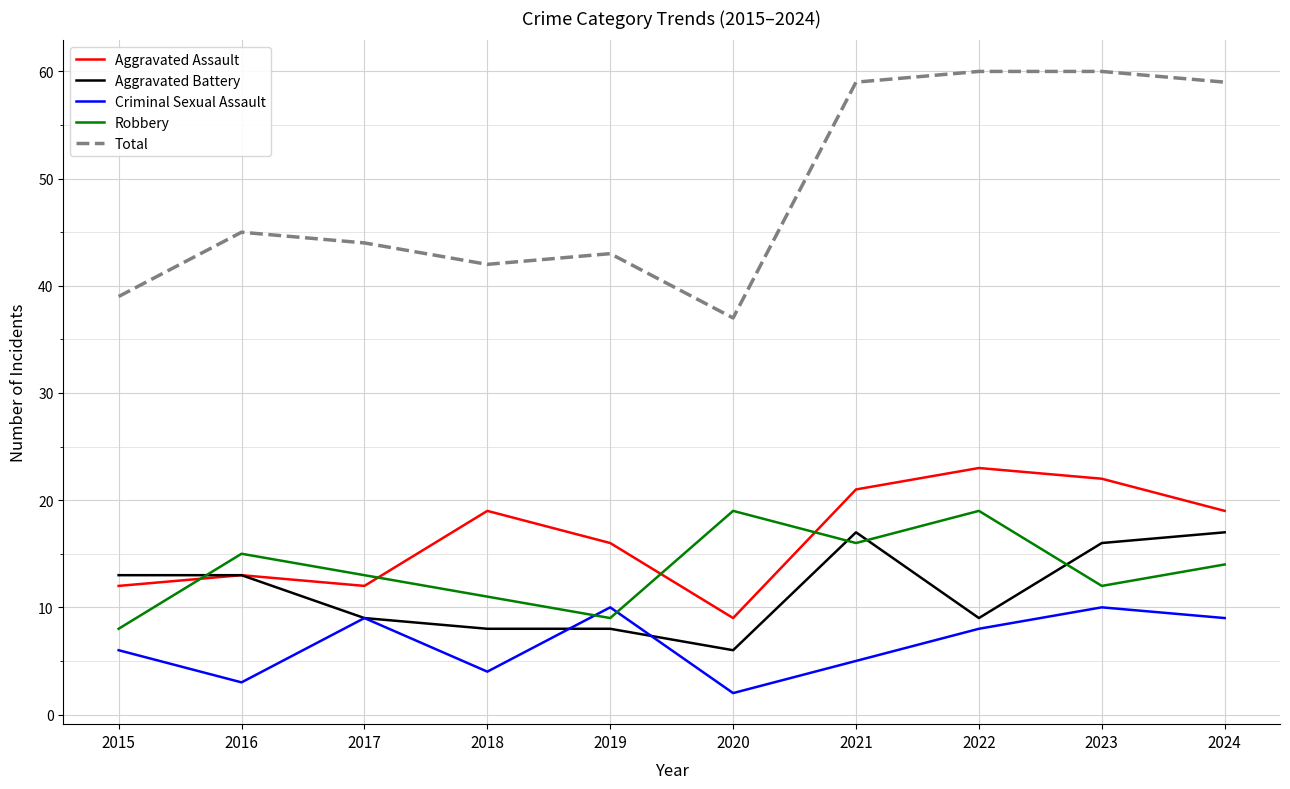

True or false: Aggravated Assault has a value of 16 at 2019.

True